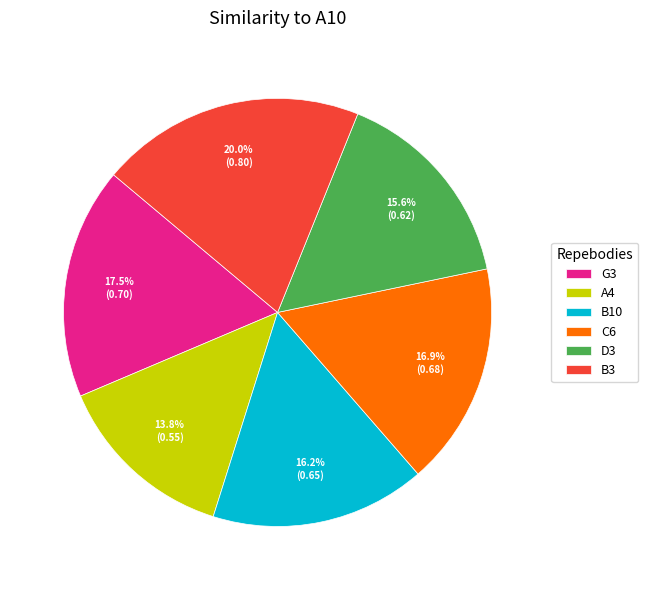

Is the sum of B10 and G3 greater than half?

No